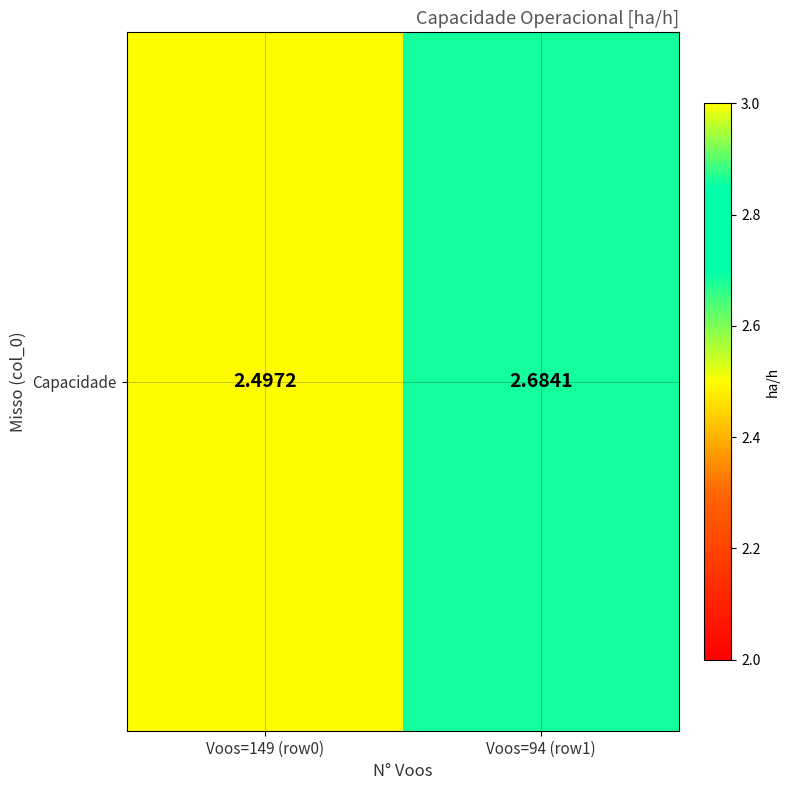

What is the sum of all values?

5.2